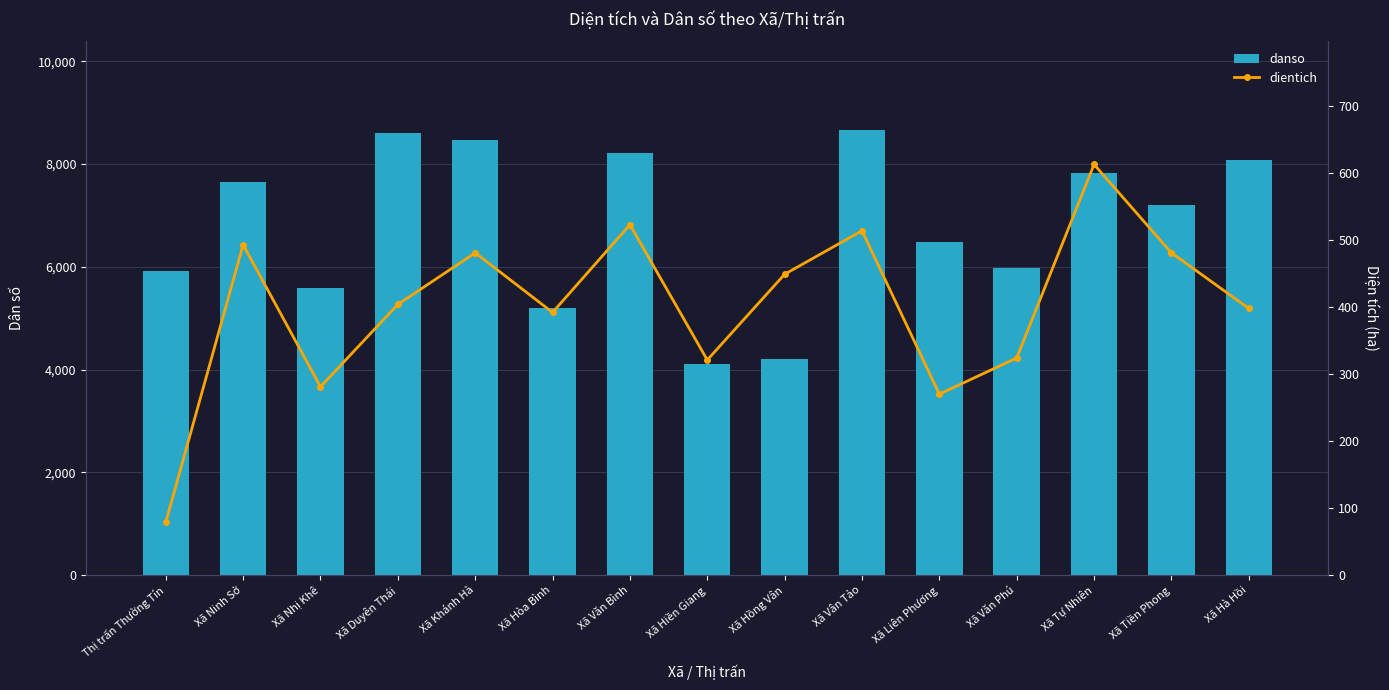

Count the number of categories in the chart.

15